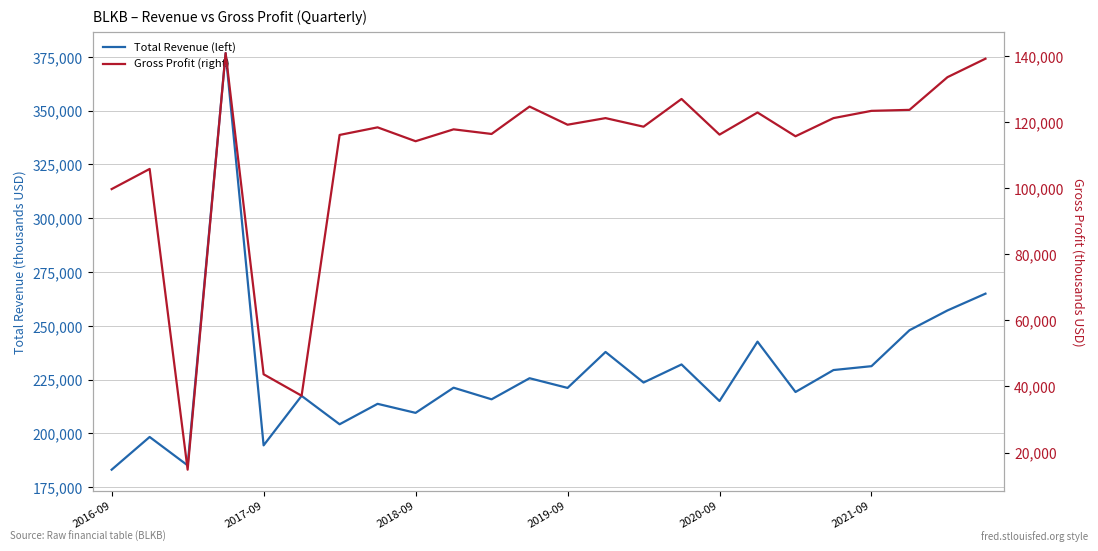

Reading left to right, transcribe all the data shown in this chart.

Total Revenue (left): 183100	198300	185100	376700	194400	217400	204200	213700	209500	221200	215800	225600	221100	237800	223600	232000	215000	242600	219200	229400	231200	247900	257100	264900
Gross Profit (right): 99800	105900	14800	141000	43700	37200	116200	118500	114300	117900	116500	124800	119300	121300	118700	127100	116300	123000	115800	121300	123500	123800	133700	139300